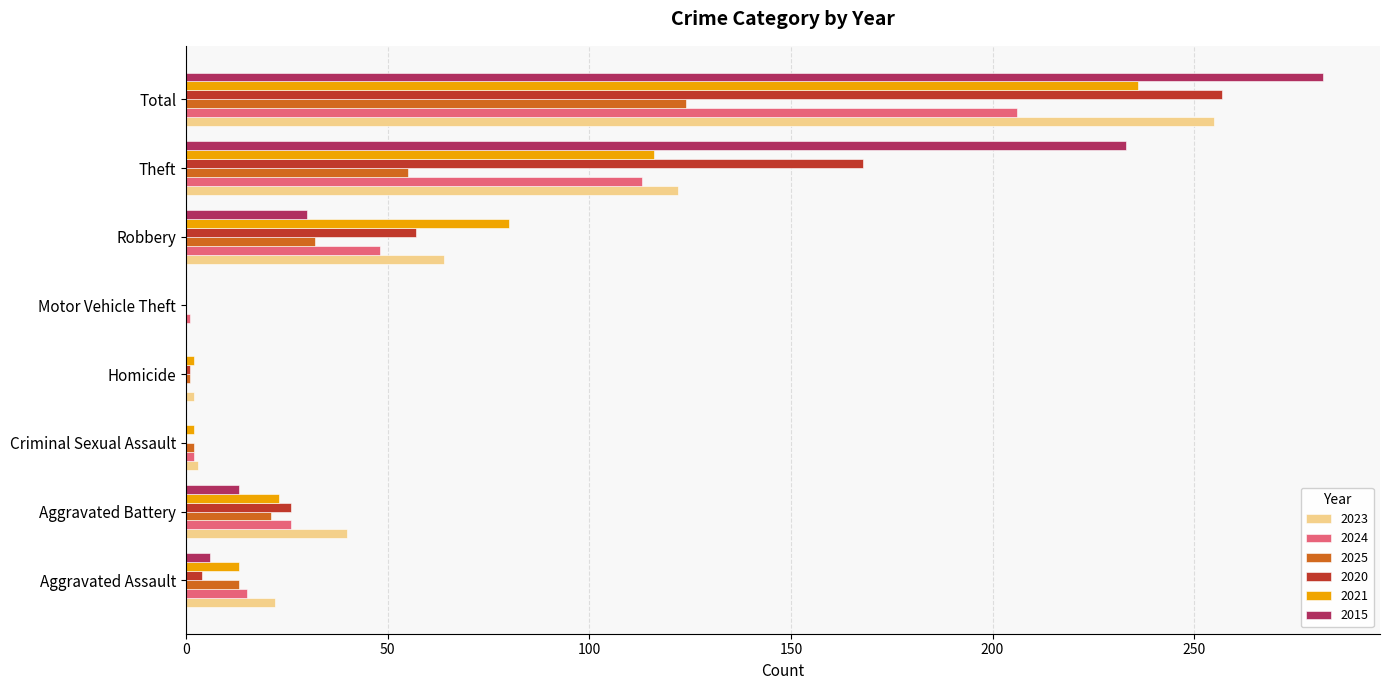

Is it true that 2025 equals 34 at Total?

False